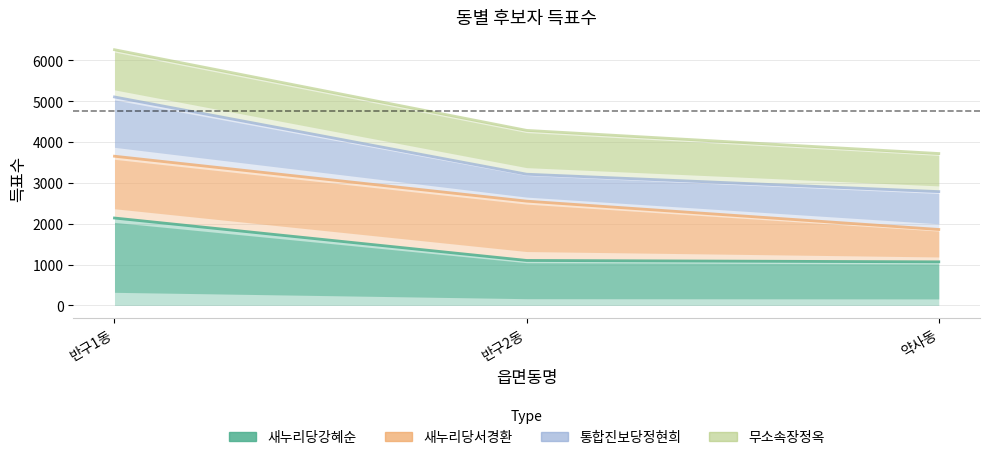

List the labels in order of 새누리당강혜순 value, largest first.

반구1동, 반구2동, 약사동